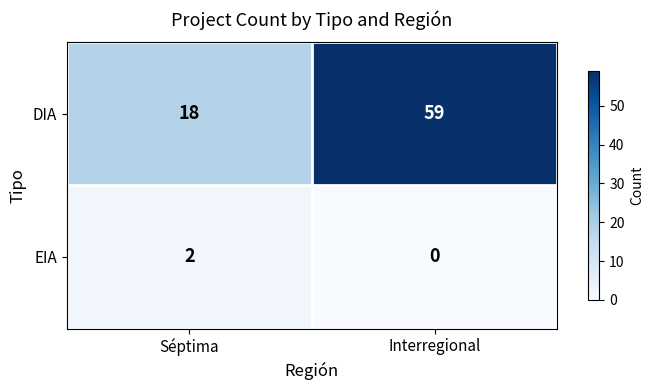

Reading left to right, what are all the values shown in this chart?

DIA: 18	59
EIA: 2	0